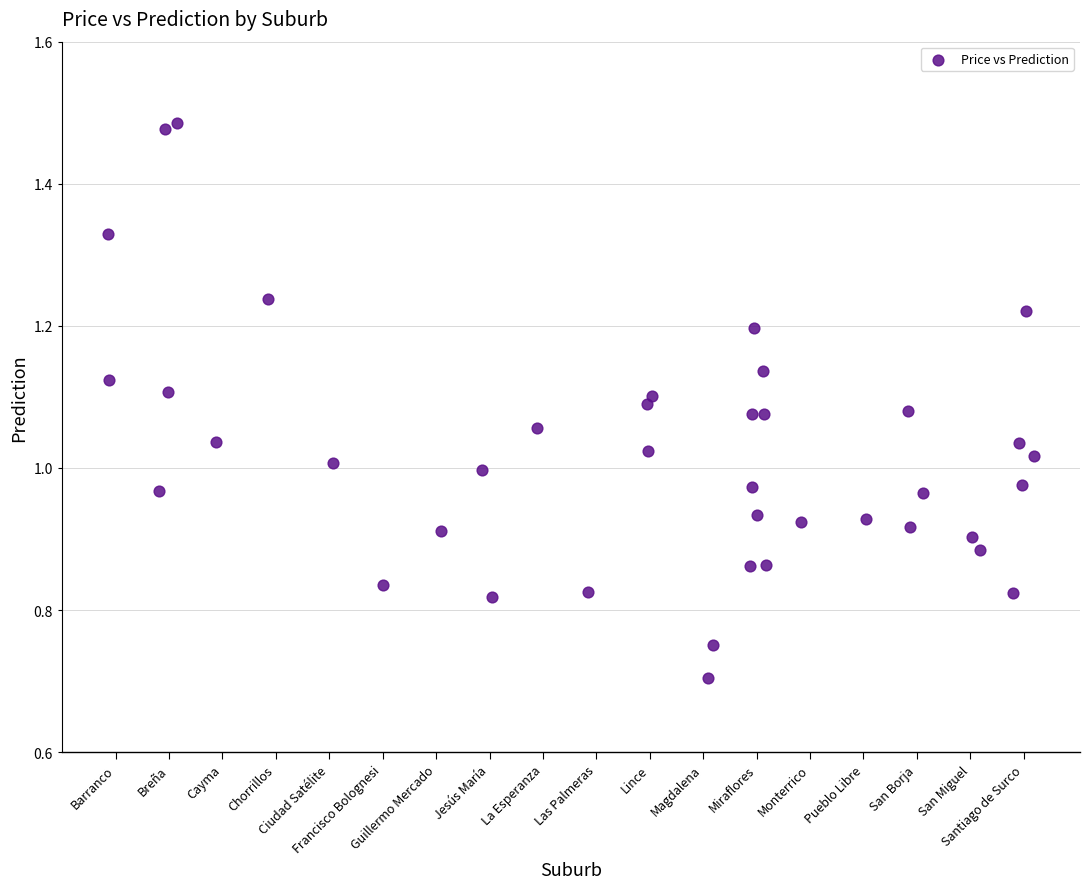

What is the range of X values (max minus min)?

17.3